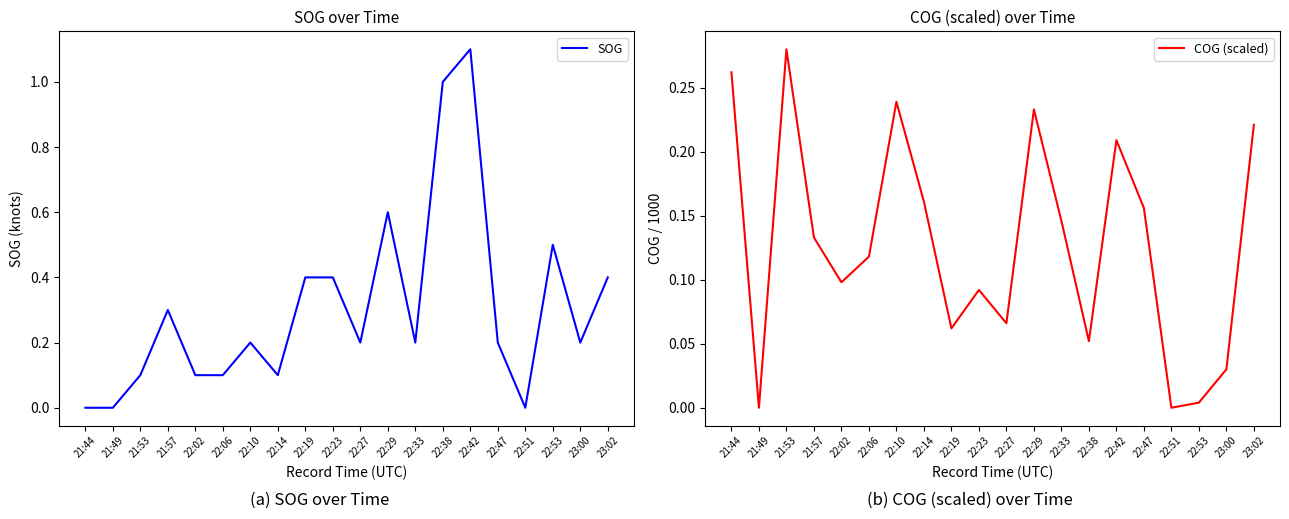

Which label corresponds to the largest value in the chart?

22:42